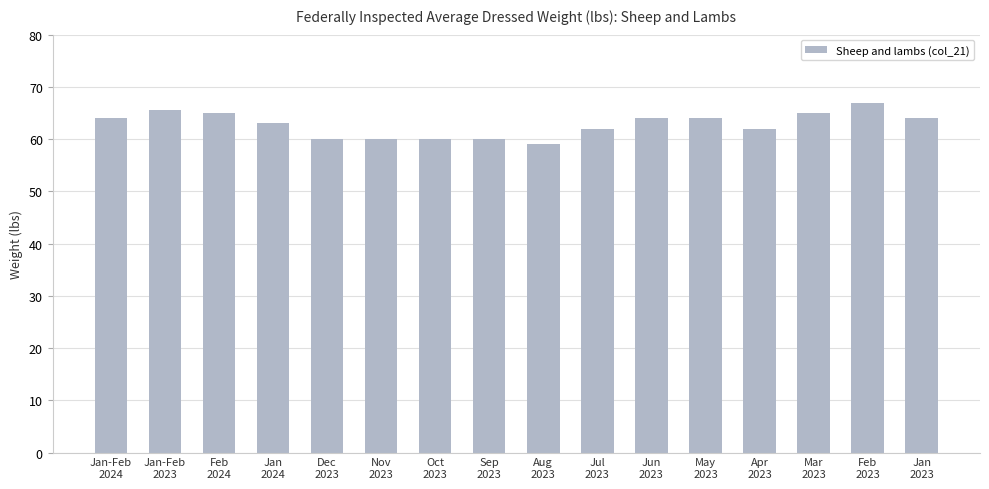

What is the change in value from Jan-Feb
2023 to Feb
2023?

+1.5